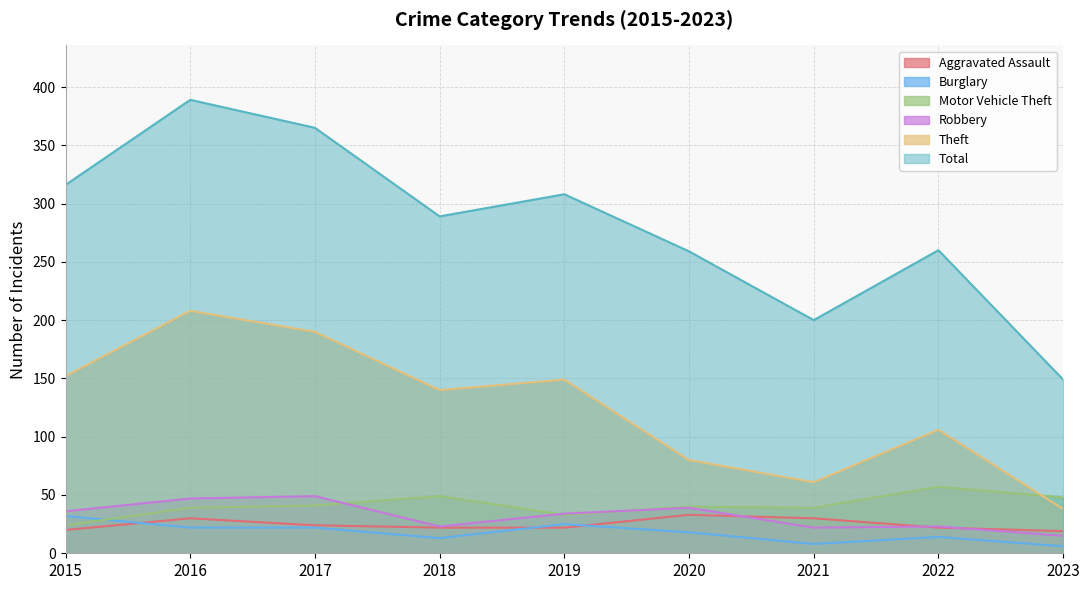

Which series ends up on top after the final intersection of Burglary and Aggravated Assault?

Aggravated Assault